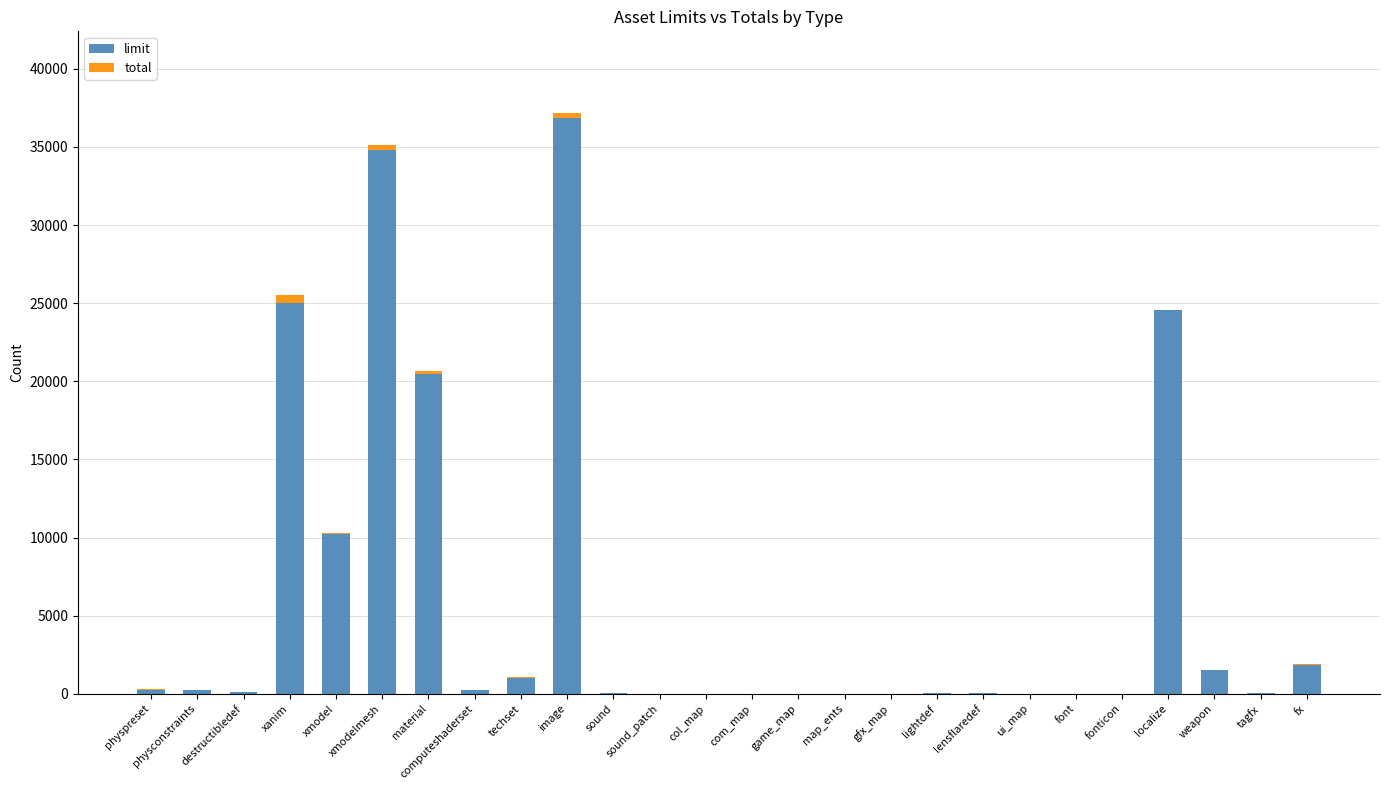

What is the highest value of the limit series?

36864